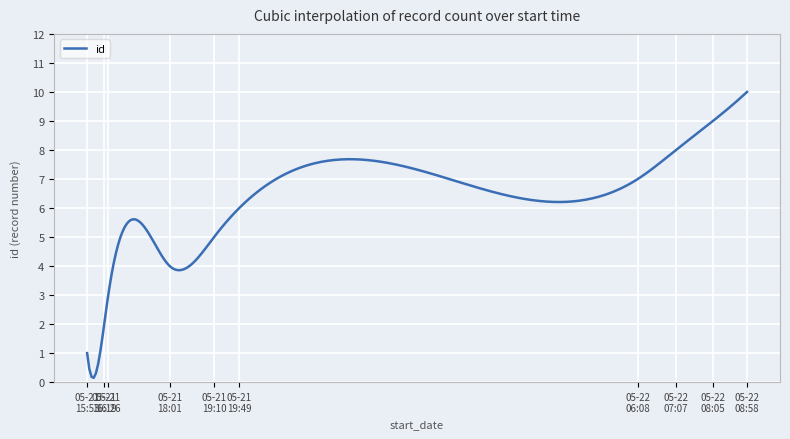

What is the greatest value displayed?

10.0